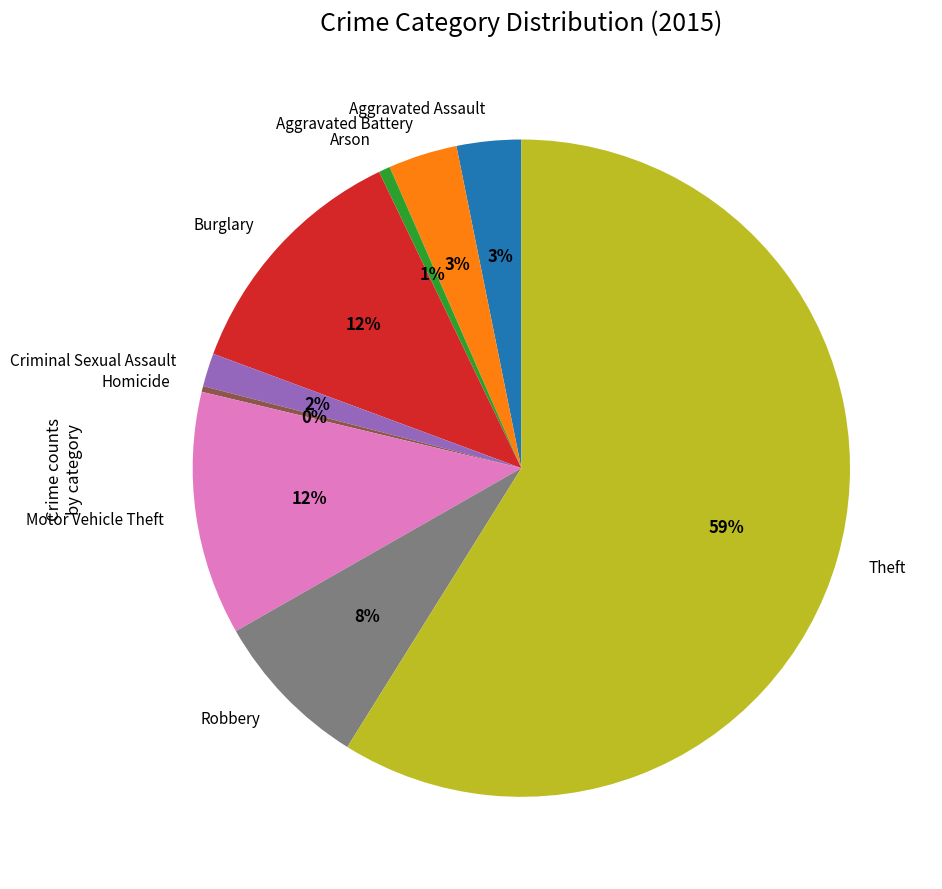

Is it true that Burglary is 12% of the pie?

True